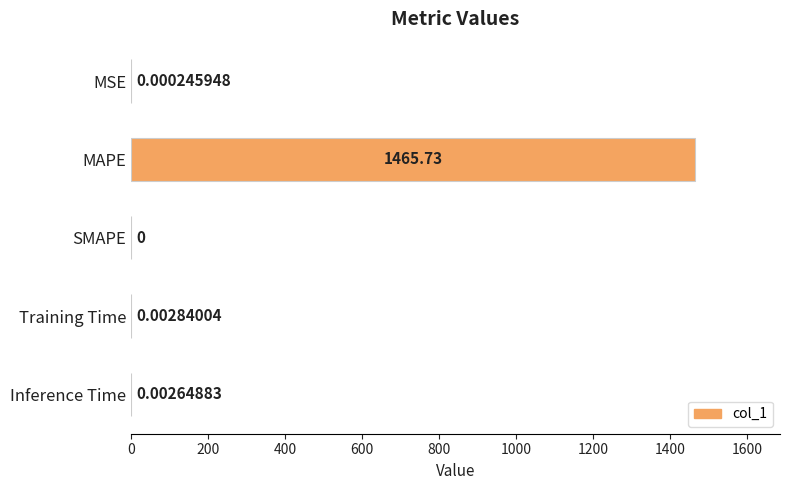

Which has a higher value, MSE or Inference Time?

Inference Time